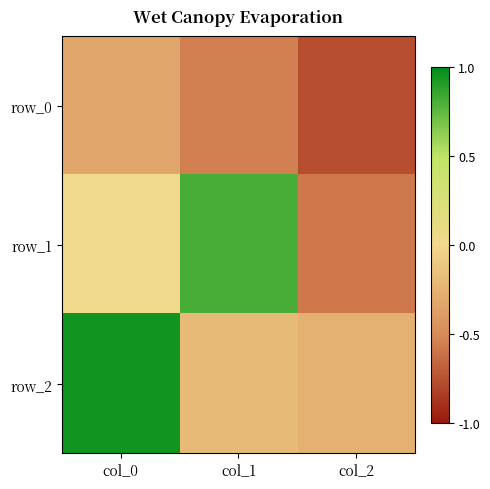

At which label does row_1 first exceed 0?

col_0